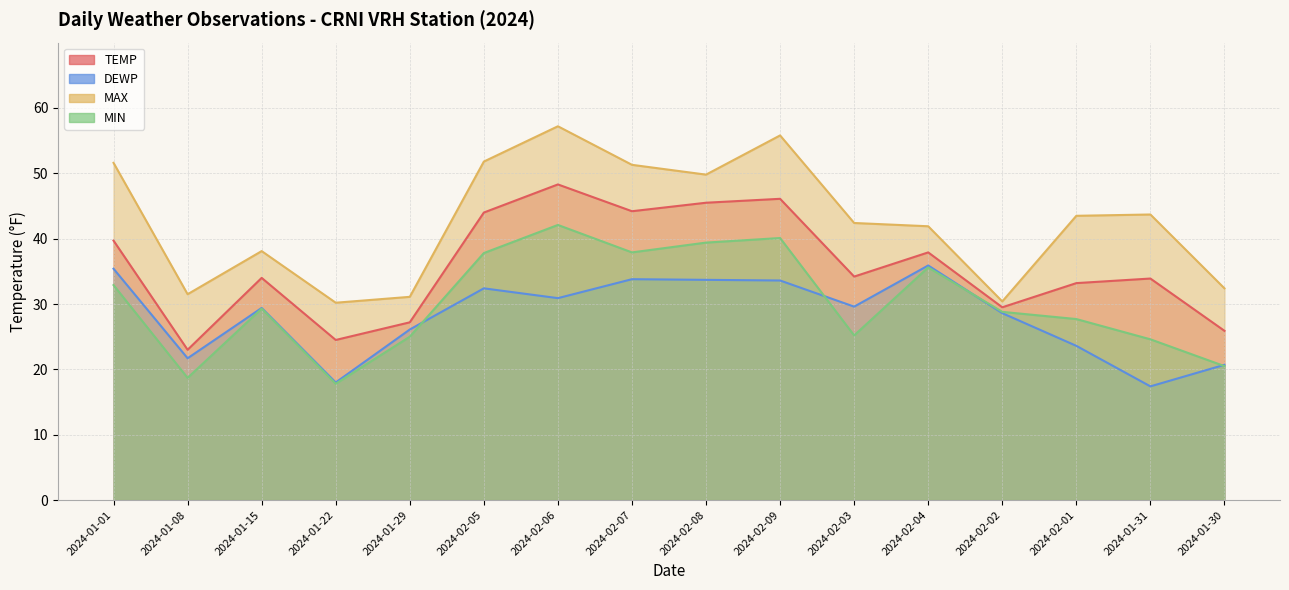

What is the difference between the highest and lowest values at 2024-02-04?

6.3